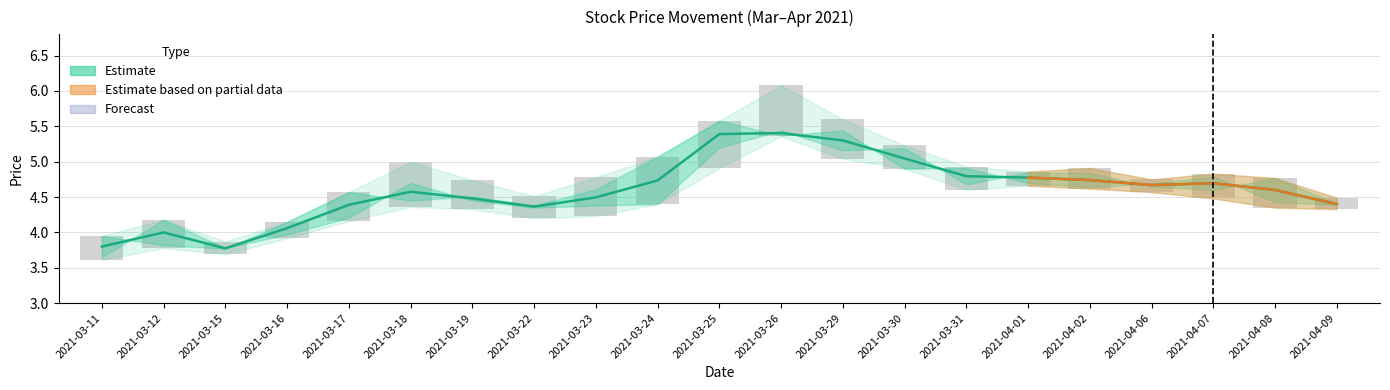

How many categories are shown in the chart?

21